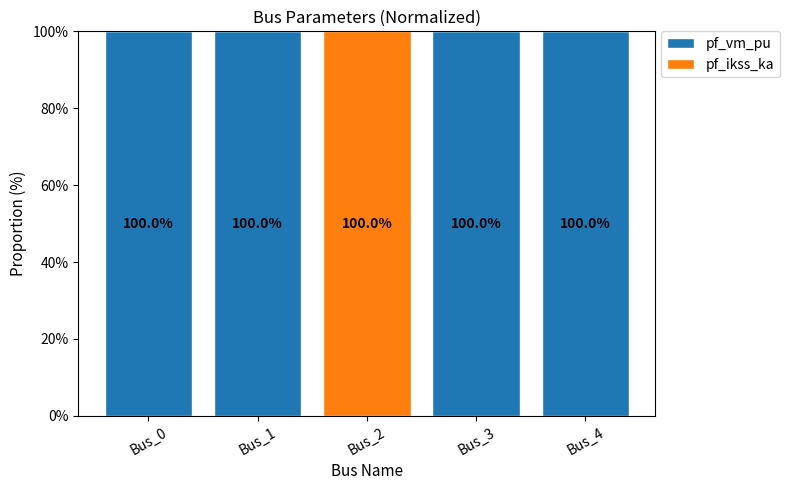

What is the sum of all pf_vm_pu values?

400